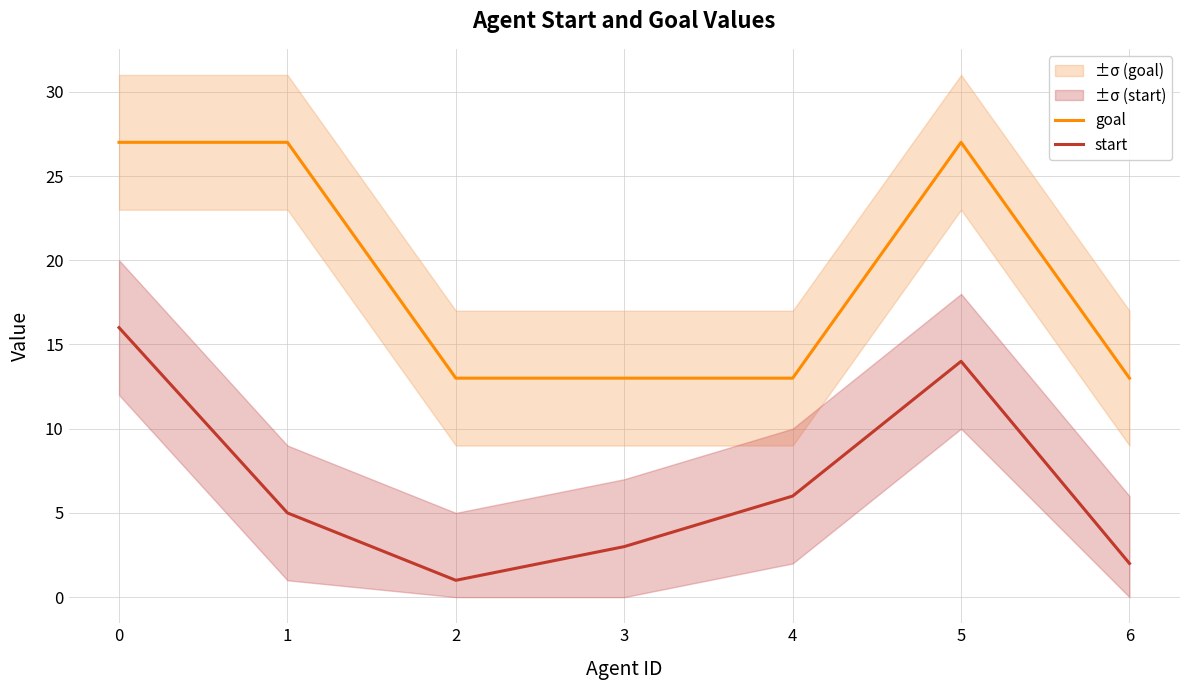

Reading left to right, extract all data points from this chart.

goal: 27	27	13	13	13	27	13
start: 16	5	1	3	6	14	2